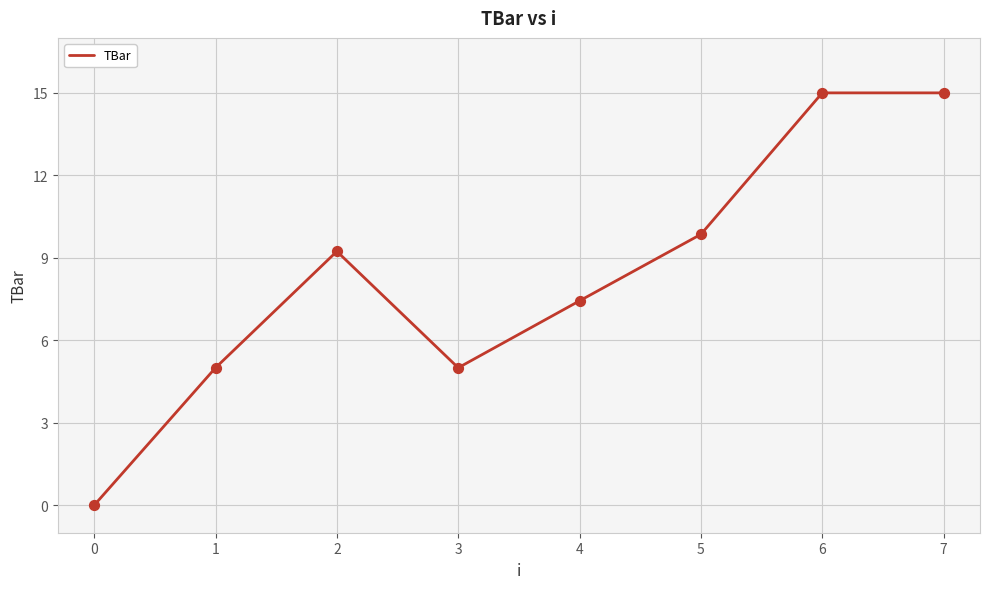

What is the change in value from 4 to 6?

+7.6